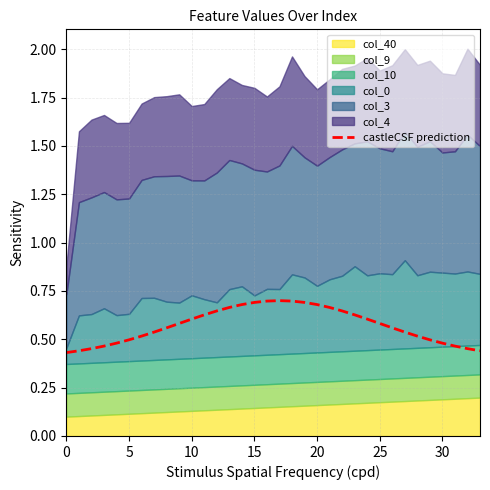

True or false: the data shows 0.5 at 18.

False